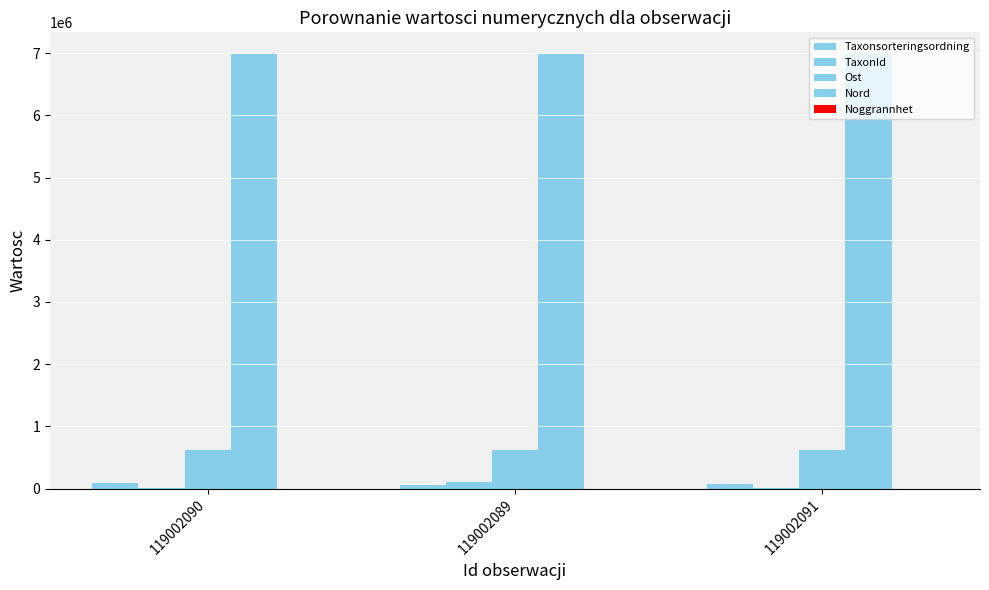

At which category is the sum across all series the highest?

119002089